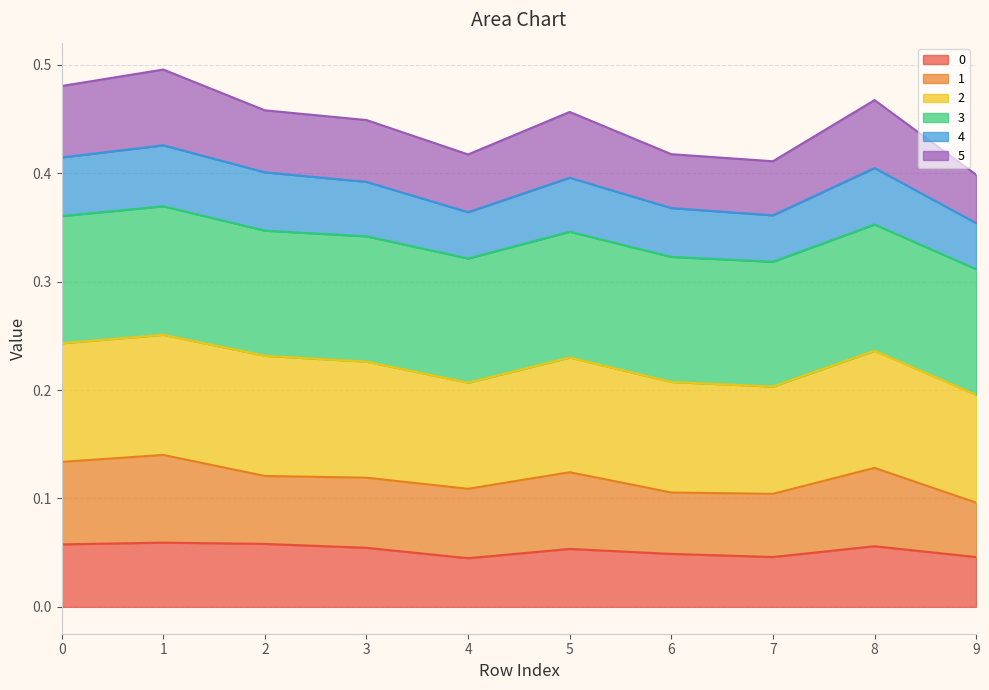

True or false: 4 and 5 cross at least once.

False